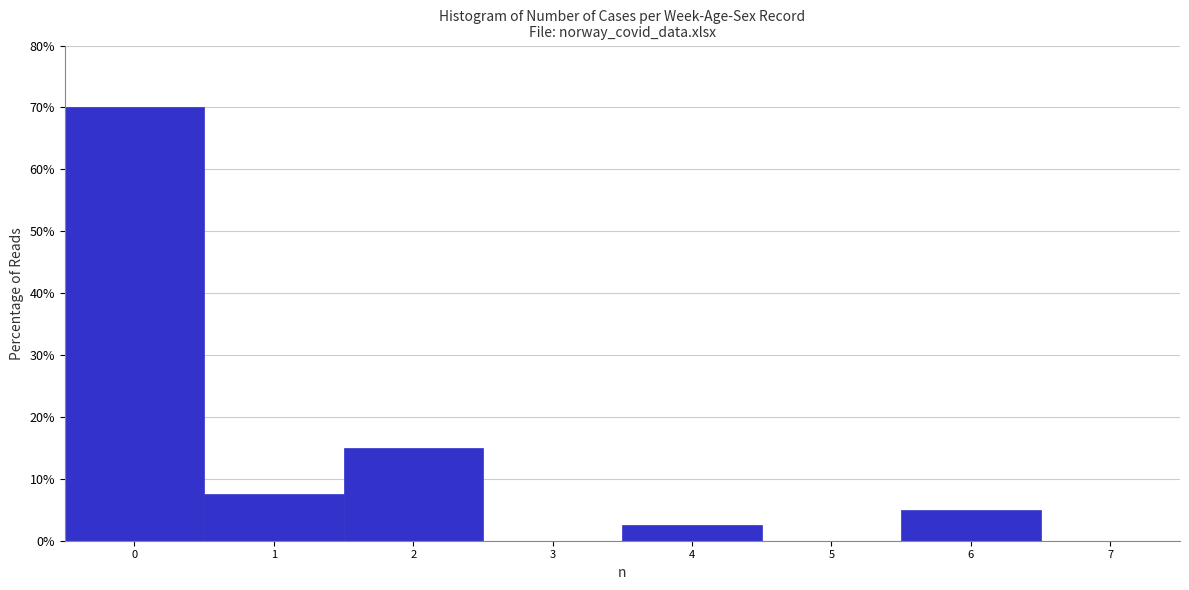

Reading left to right, list every bar in this chart as the range it spans on the x-axis followed by its height. The values are not printed on the chart, so give them approximately, as read against the axis.

-0.5 to 0.5: 70
0.5 to 1.5: 8
1.5 to 2.5: 15
2.5 to 3.5: 0
3.5 to 4.5: 3
4.5 to 5.5: 0
5.5 to 6.5: 5